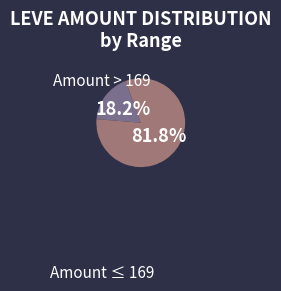

To the nearest percent, what is the difference between the largest and smallest slice percentages?

64%